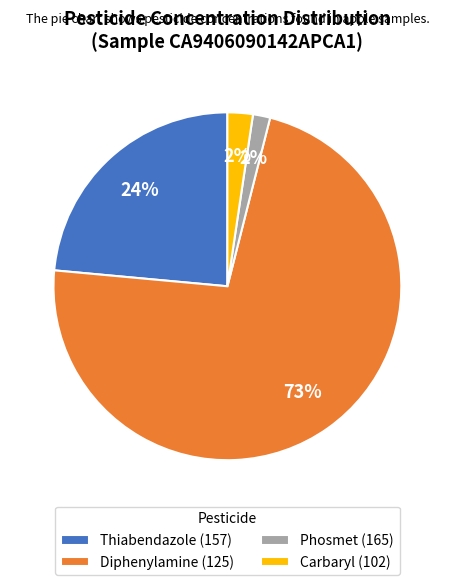

True or false: Diphenylamine (125) accounts for 73% of the total.

True